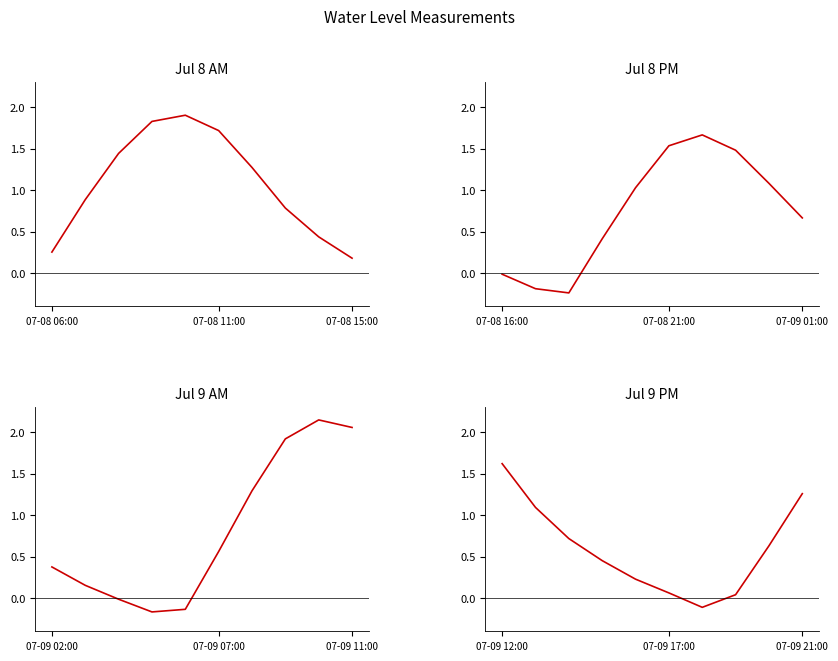

What is the value of the 2nd point from the left?

1.1